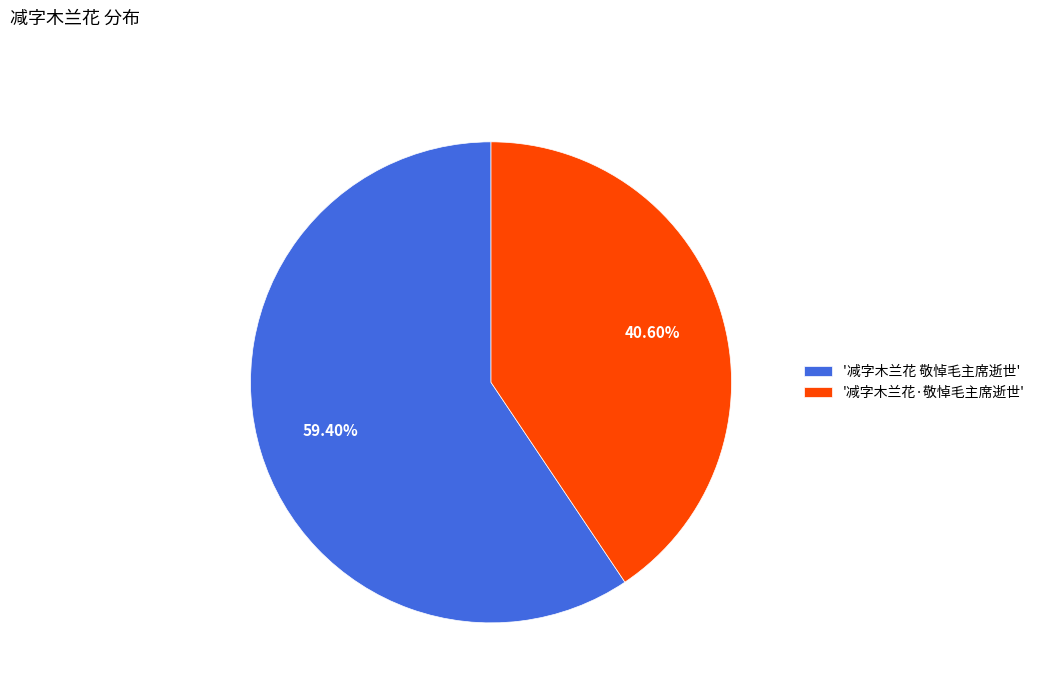

To the nearest percent, what is the average slice percentage?

50%